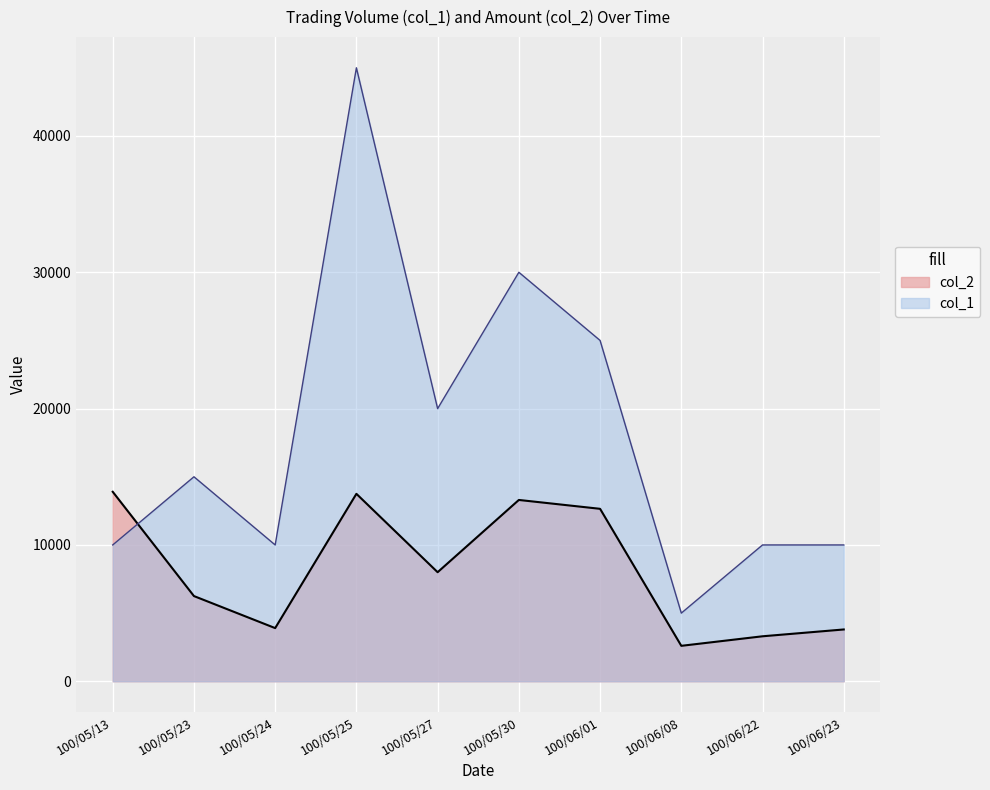

In col_2, how many points are higher than both neighbors (excluding endpoints)?

2